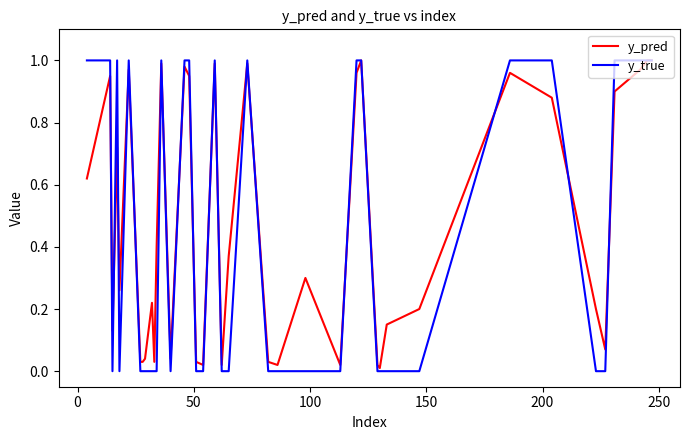

Which series has the largest range (max minus min)?

y_true